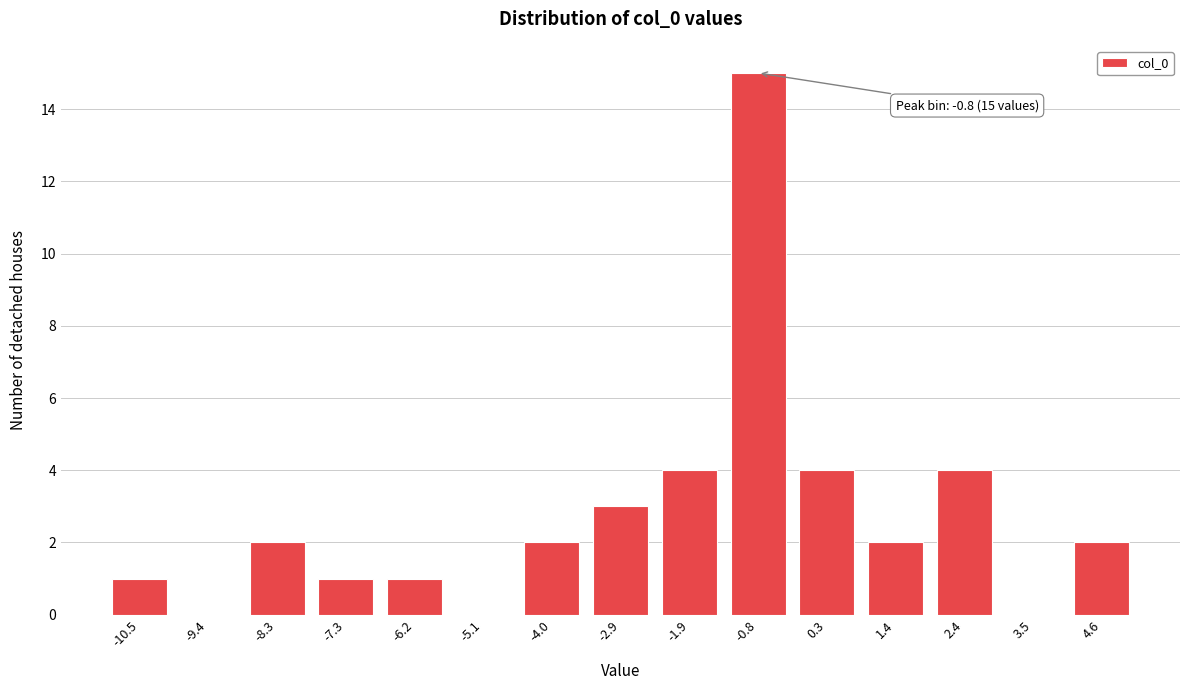

Reading left to right, transcribe all the data shown in this chart.

-10.5=1	-9.4=0	-8.3=2	-7.3=1	-6.2=1	-5.1=0	-4.0=2	-2.9=3	-1.9=4	-0.8=15	0.3=4	1.4=2	2.4=4	3.5=0	4.6=2